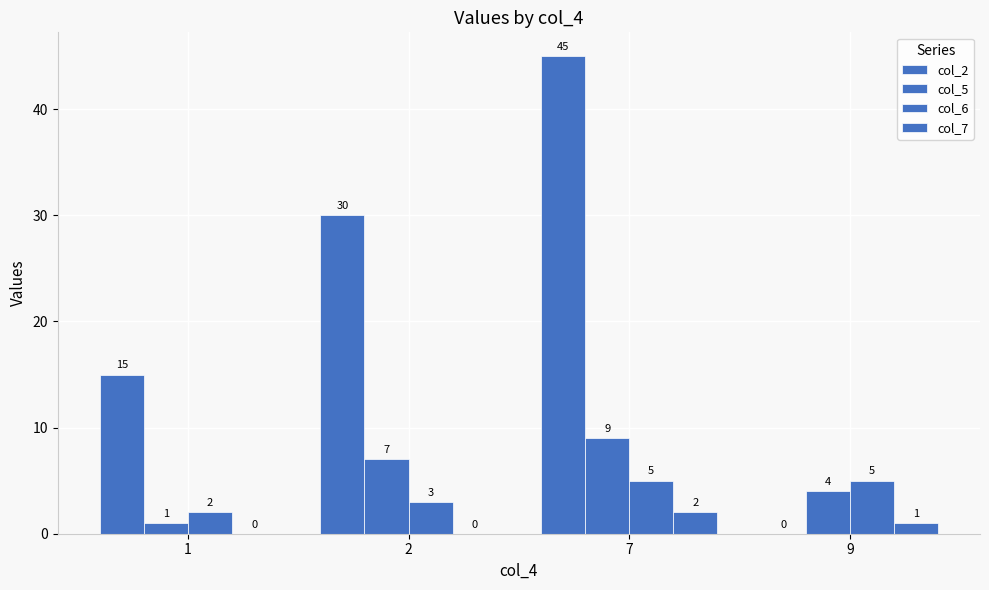

What is the value of the col_6 bar at the 2nd from the left?

3